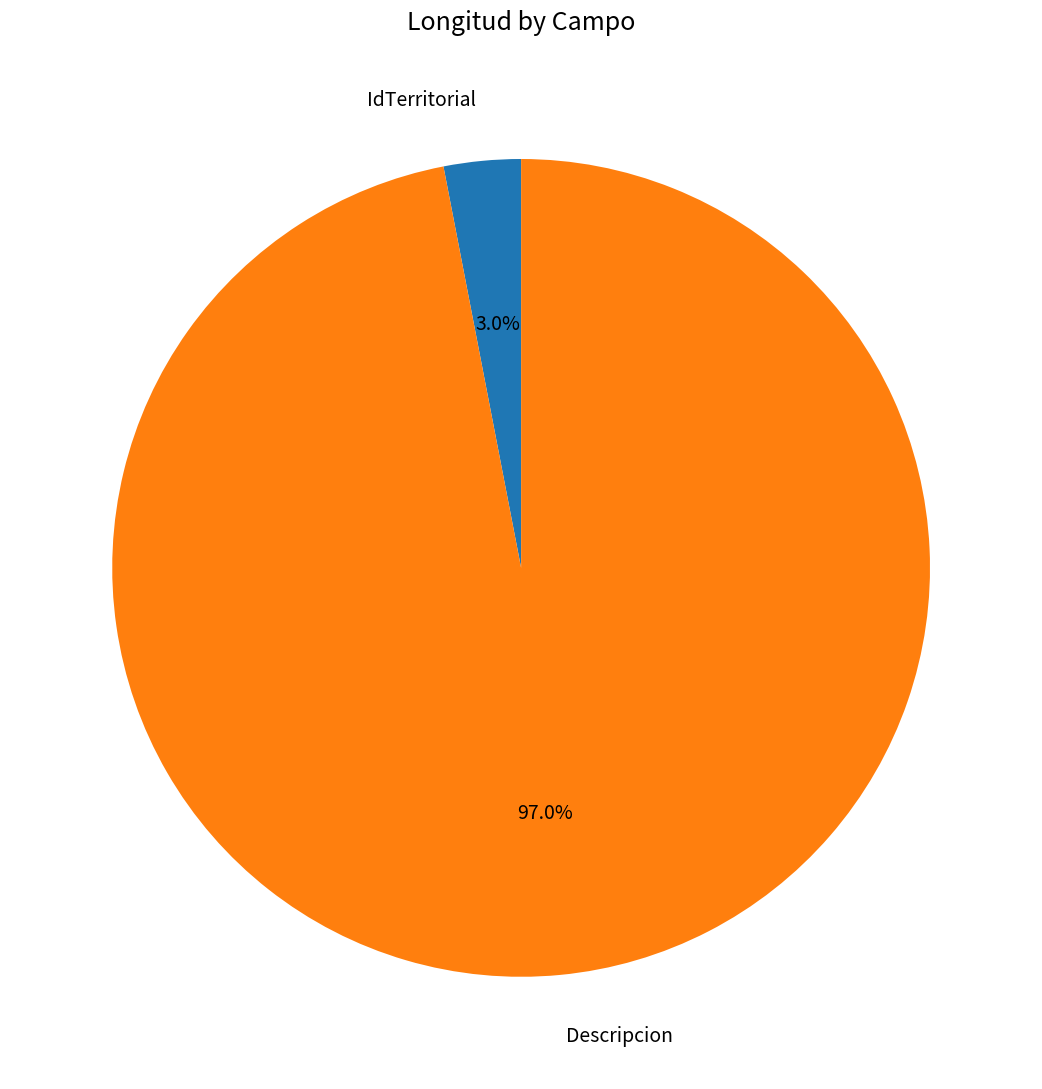

Which has a higher value, IdTerritorial or Descripcion?

Descripcion